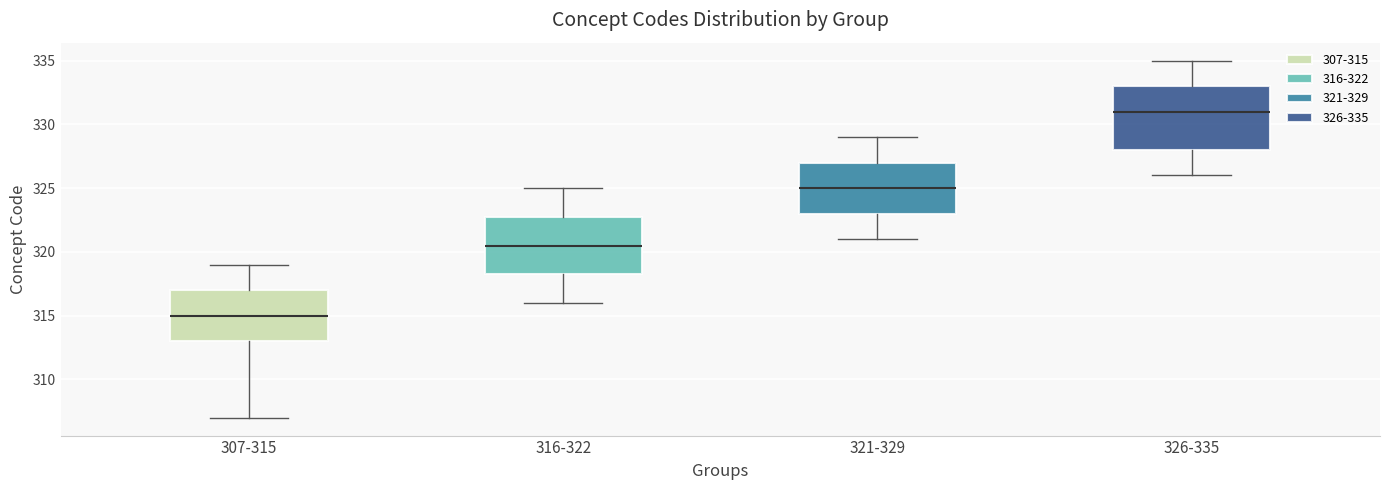

Reading left to right, read every box against the y-axis: the position of its median line, the range the box covers, and the ends of its whiskers. The values are not printed on the chart, so give them approximately, as read against the axis.

307-315: median 315.0, box 313.0 to 317.0, whiskers 307.0 to 319.0
316-322: median 320.5, box 318.5 to 323.0, whiskers 316.0 to 325.0
321-329: median 325.0, box 323.0 to 327.0, whiskers 321.0 to 329.0
326-335: median 331.0, box 328.0 to 333.0, whiskers 326.0 to 335.0